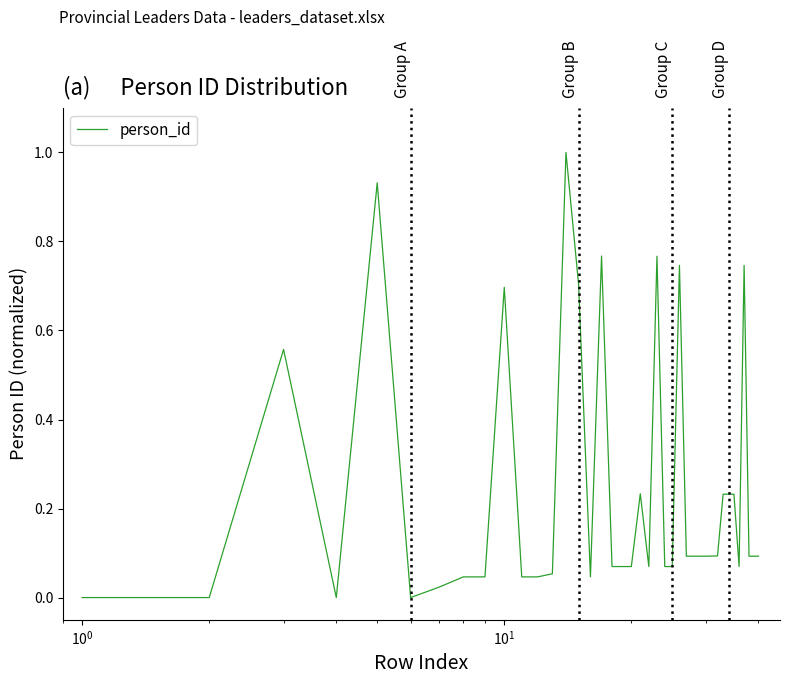

What is the greatest value displayed?

1.0